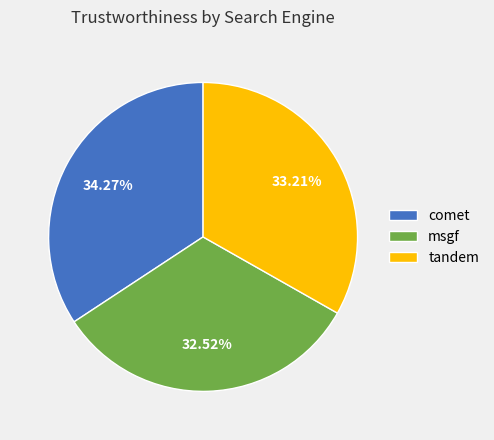

To the nearest percent, what is the difference between the largest and smallest slice percentages?

2%